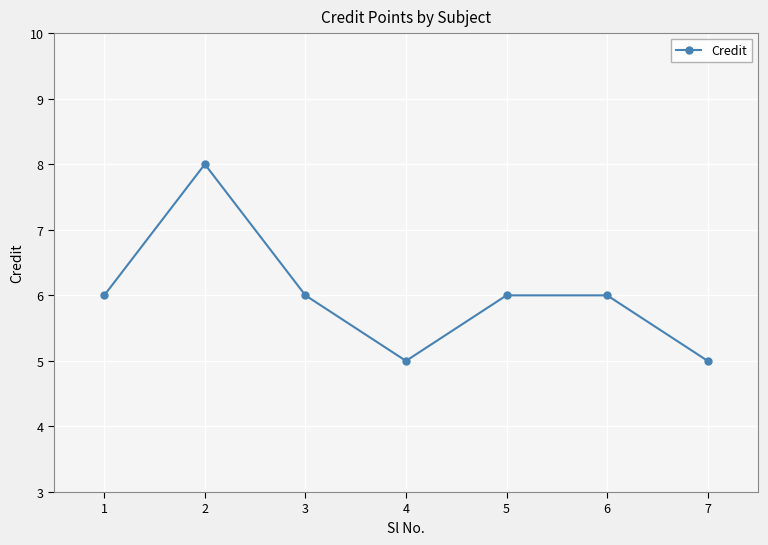

The chart shows a value of 2 at 3. True or false?

False